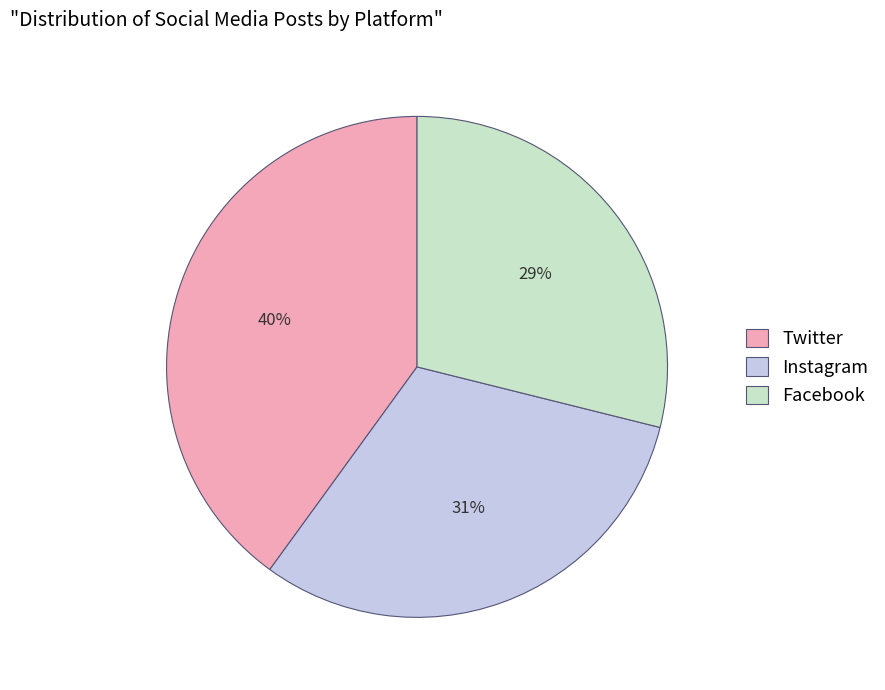

Does any single category account for the majority?

No